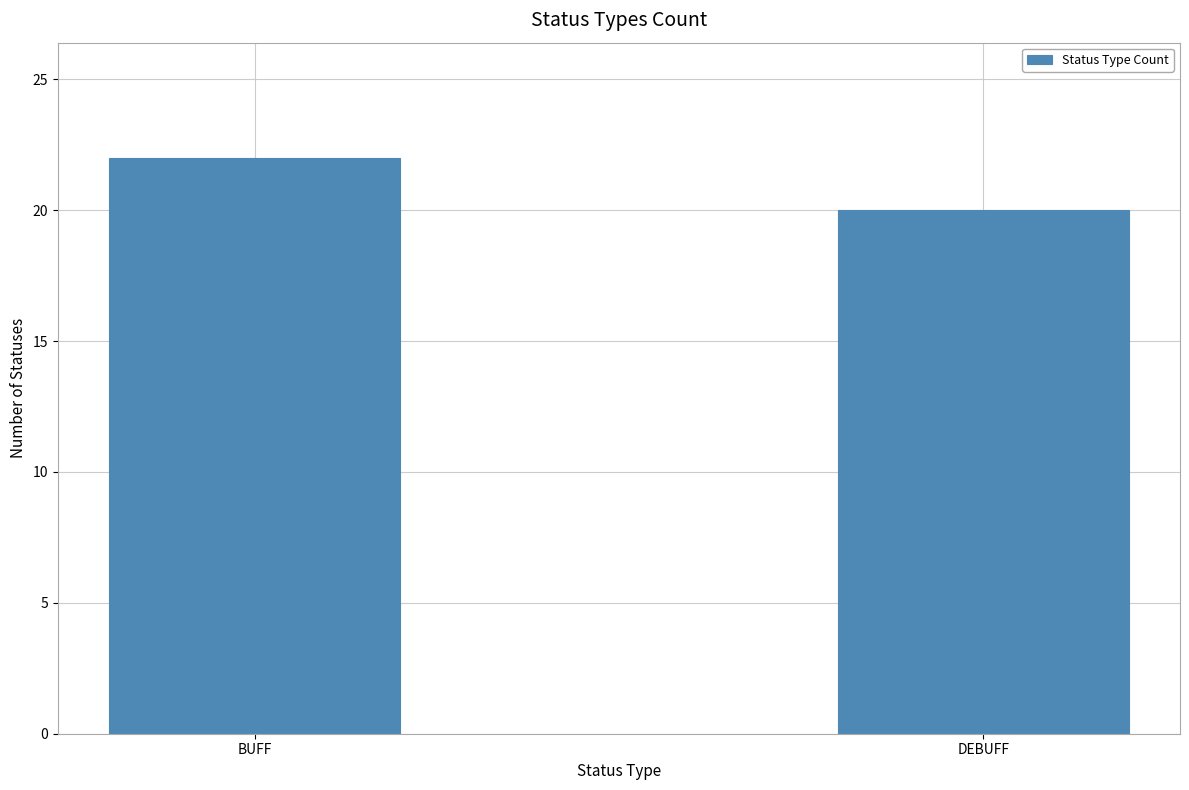

List the labels in order of value, smallest first.

DEBUFF, BUFF